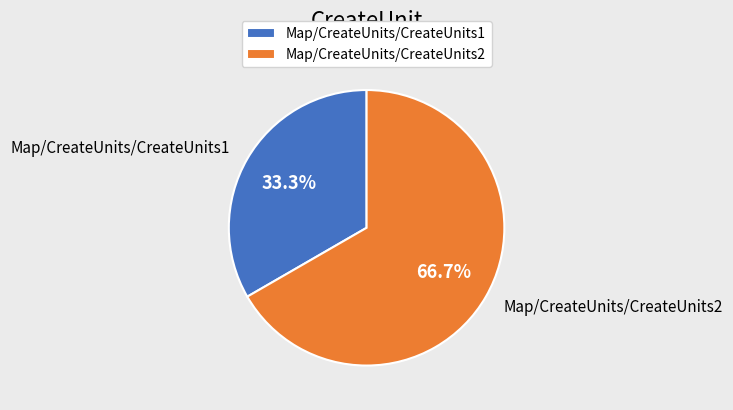

Which category has the biggest portion of the pie?

Map/CreateUnits/CreateUnits2